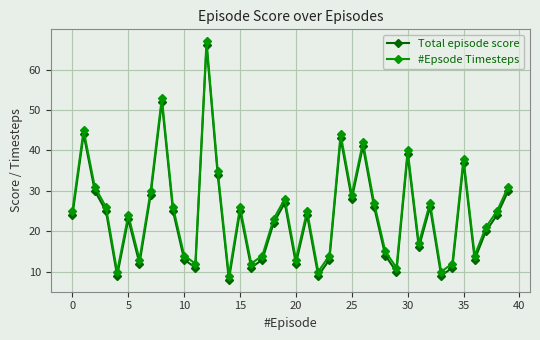

What is the difference between the second highest and second lowest values in the Total episode score series?

43